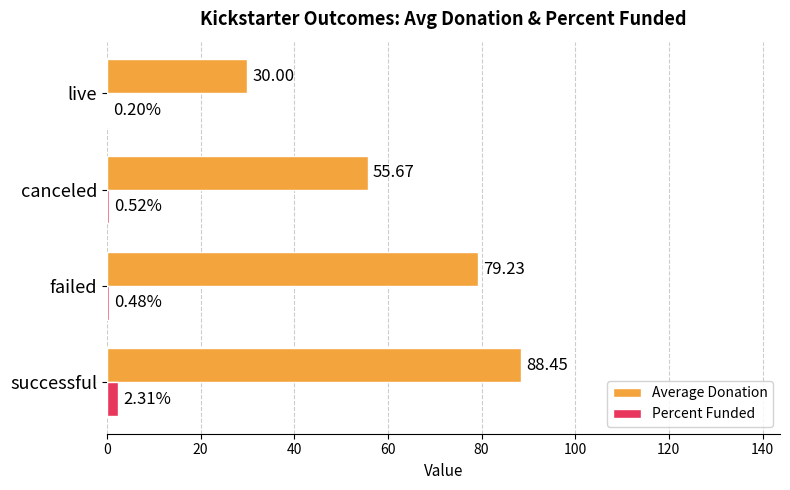

At which category does the chart reach its peak across all series?

successful